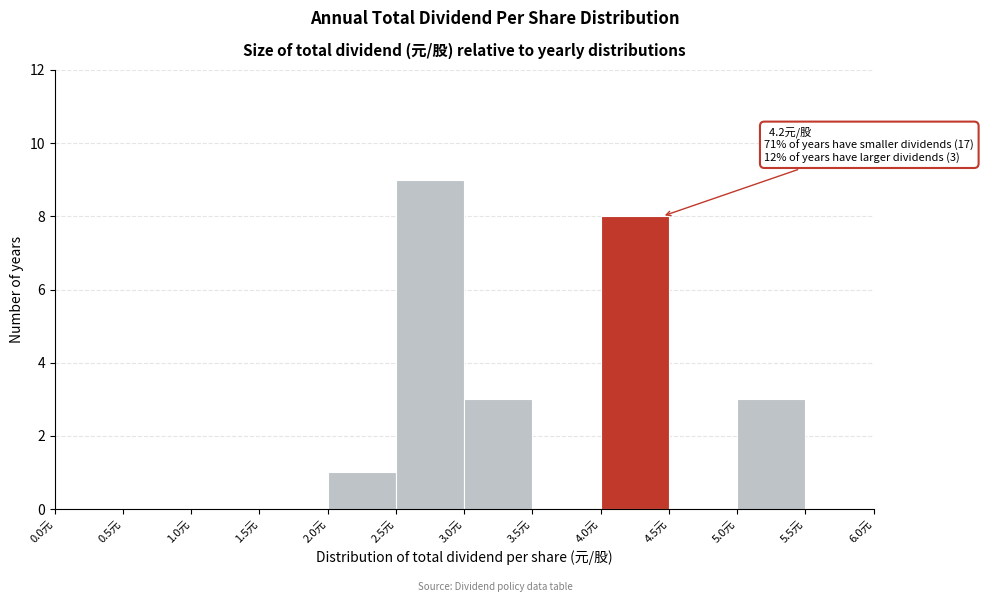

Which range on the x-axis has the tallest bar?

2.5 to 3.0